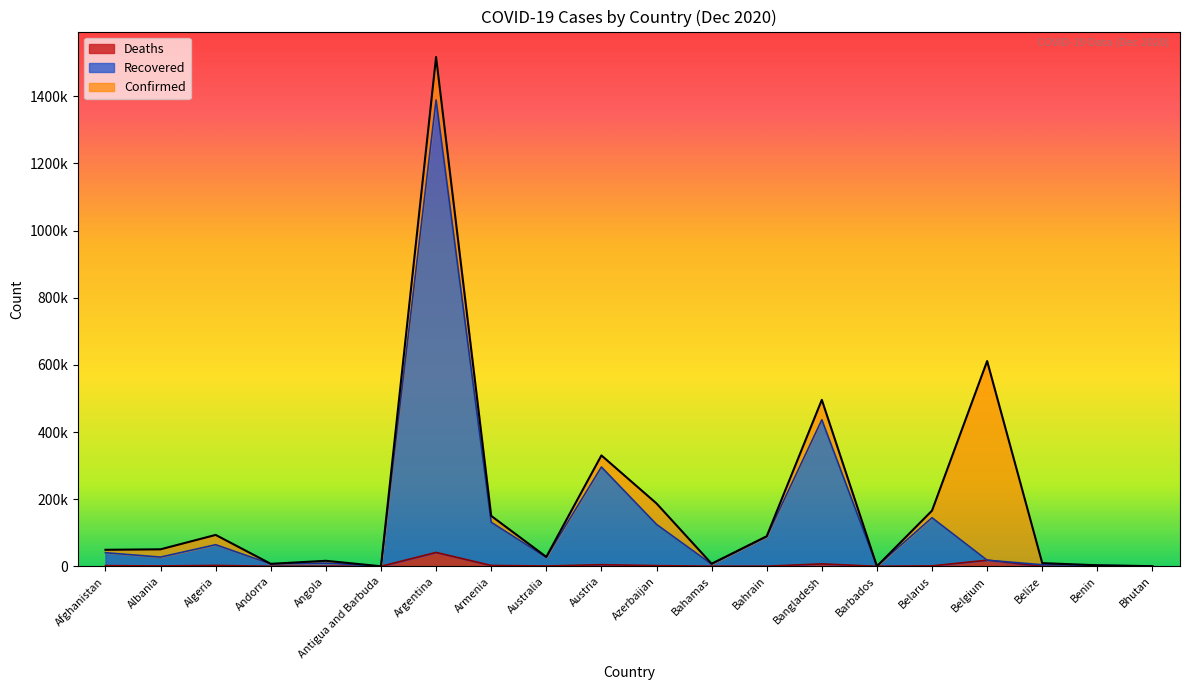

What is the maximum value for Confirmed?

1517046